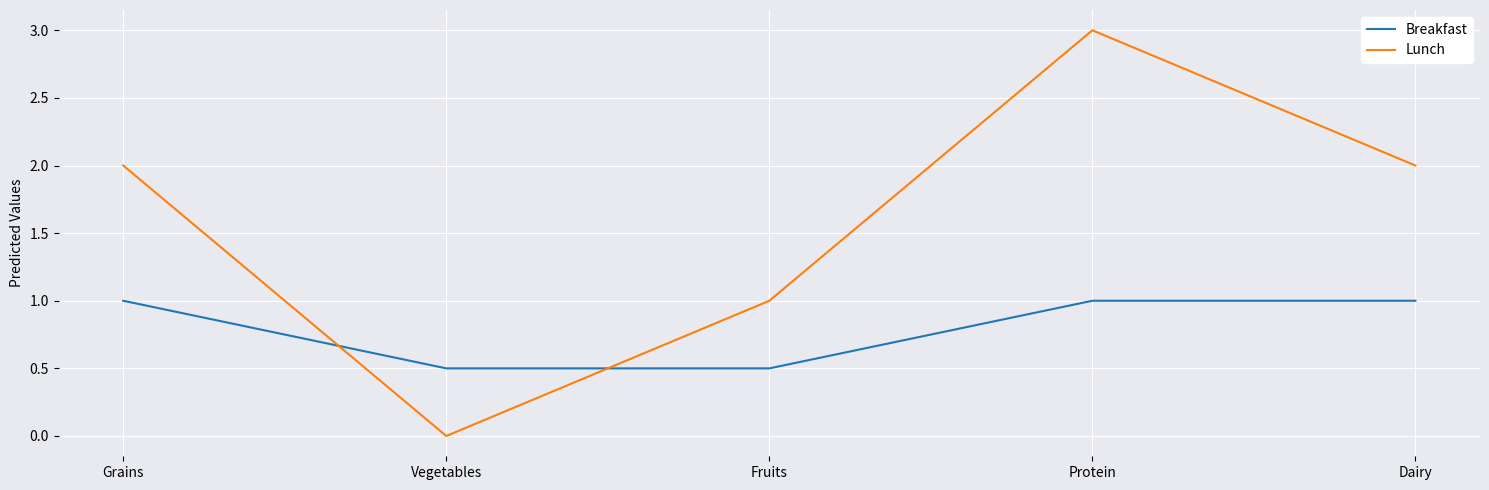

What is the approximate value of Lunch at Dairy?

2.0